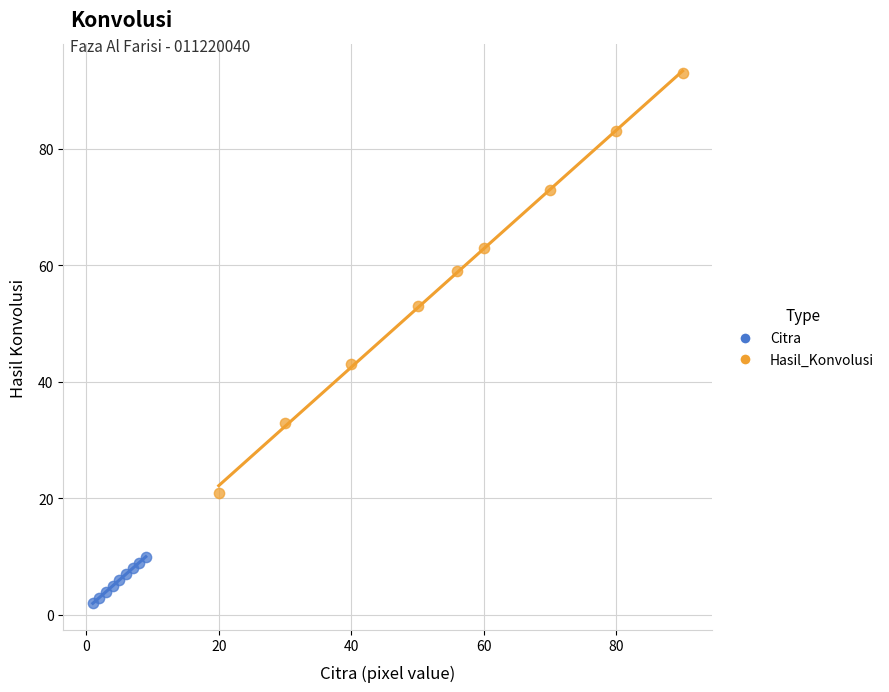

What are all the series names shown in the legend?

Citra, Hasil_Konvolusi